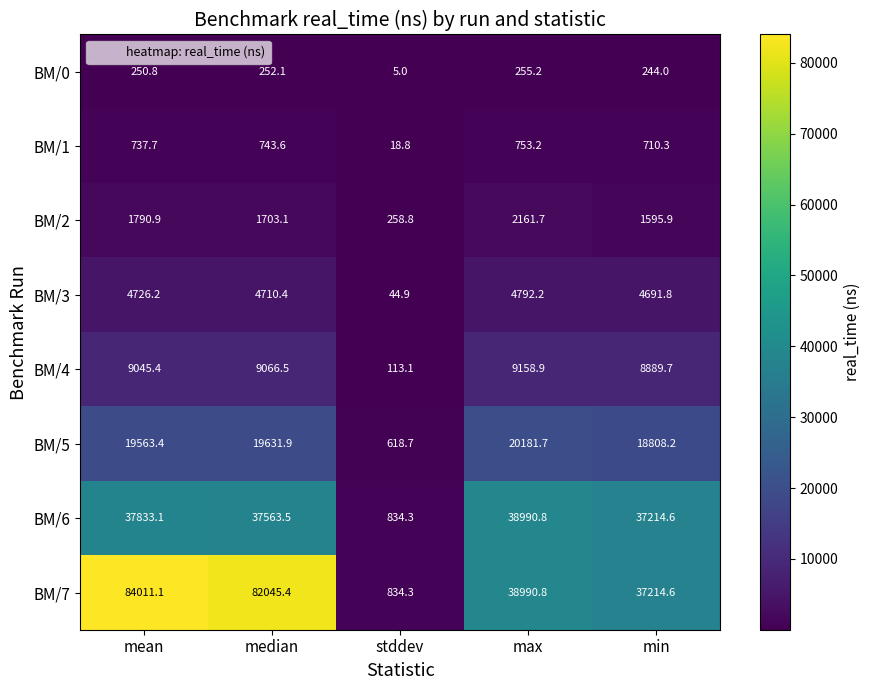

What is the average value of the BM/0 series?

201.4